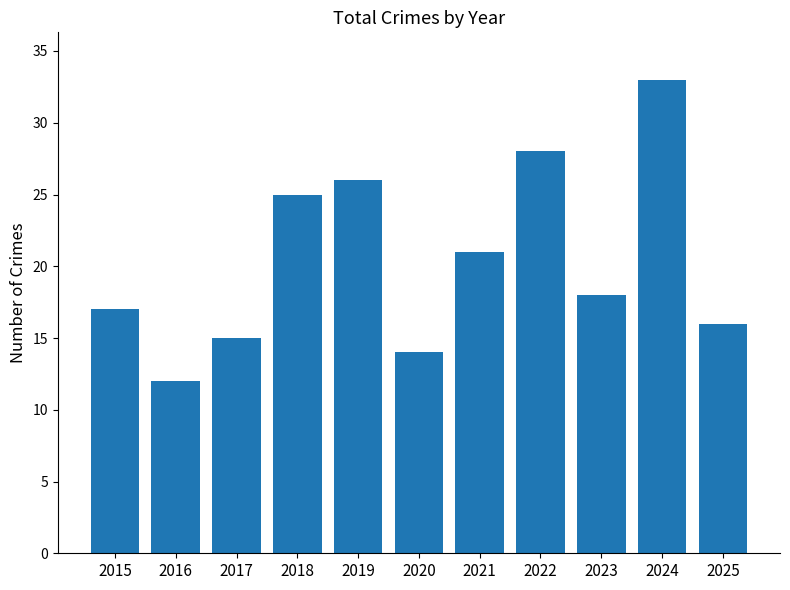

List the labels in order of value, smallest first.

2016, 2020, 2017, 2025, 2015, 2023, 2021, 2018, 2019, 2022, 2024